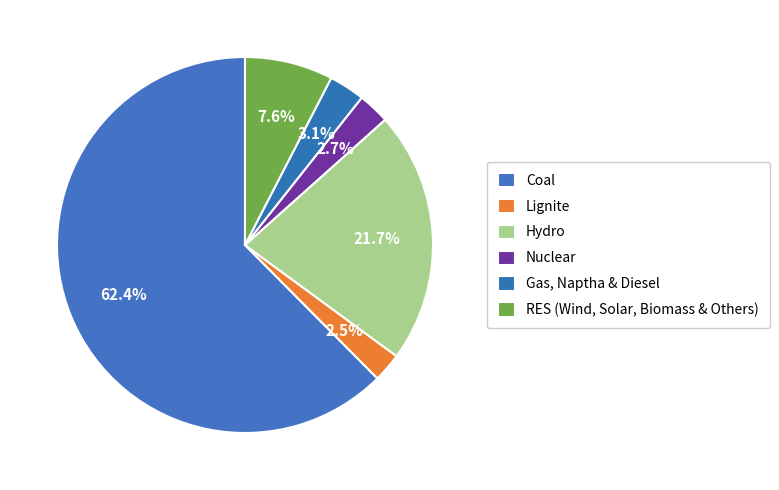

How many segments does this pie chart have?

6